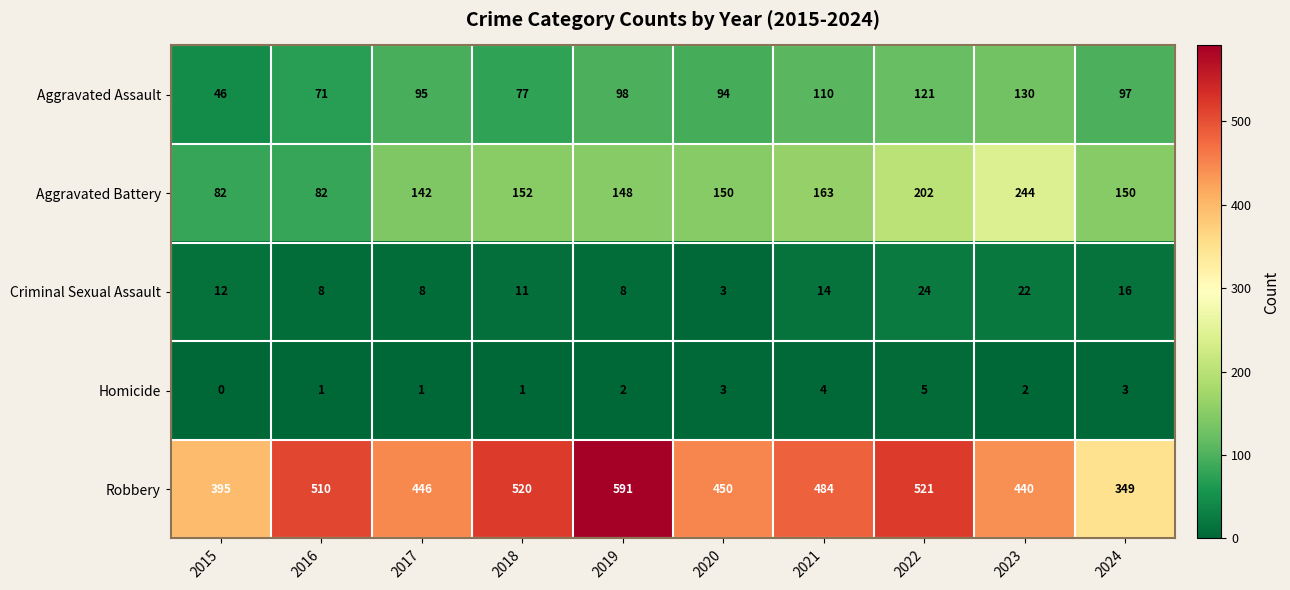

Rank the series at 2021 from highest to lowest value.

Robbery, Aggravated Battery, Aggravated Assault, Criminal Sexual Assault, Homicide